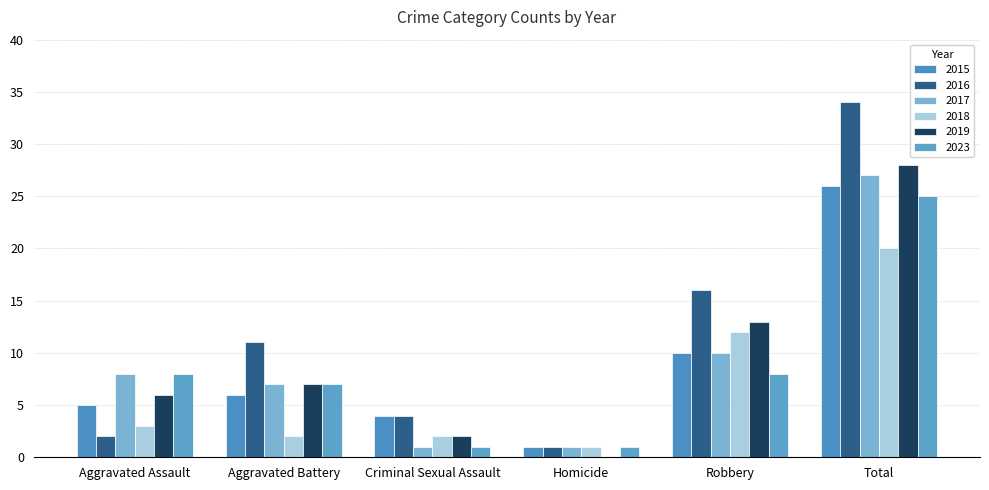

What is the average value of the 2023 series?

8